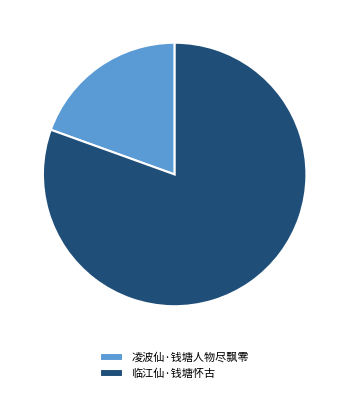

Do 凌波仙·钱塘人物尽飘零 and 临江仙·钱塘怀古 together represent more than half of the pie?

Yes